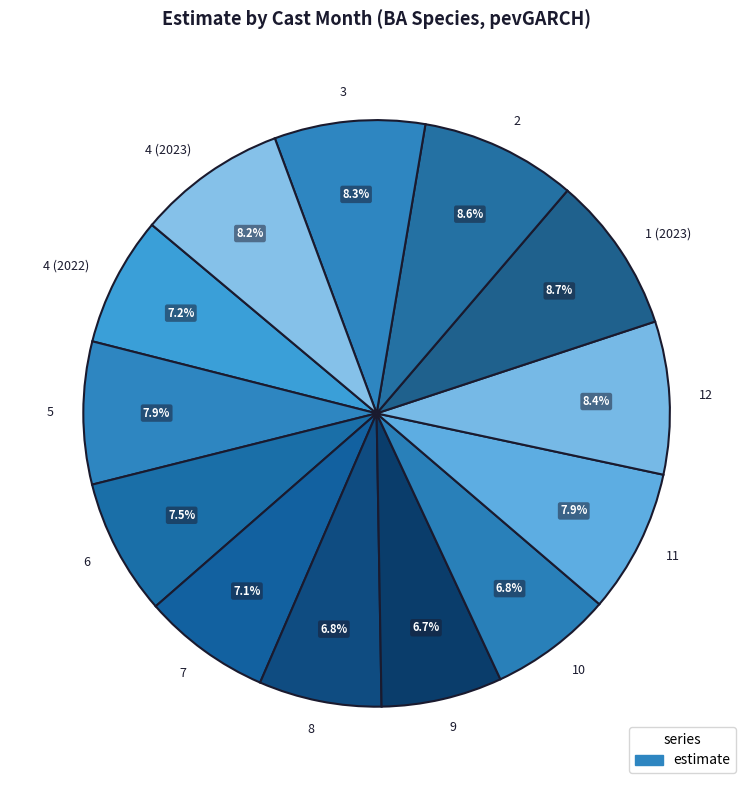

Count the number of slices in the pie.

13